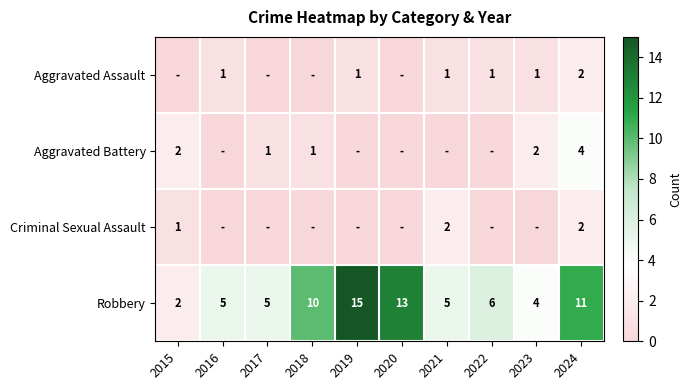

At how many categories does at least one series exceed 10?

3